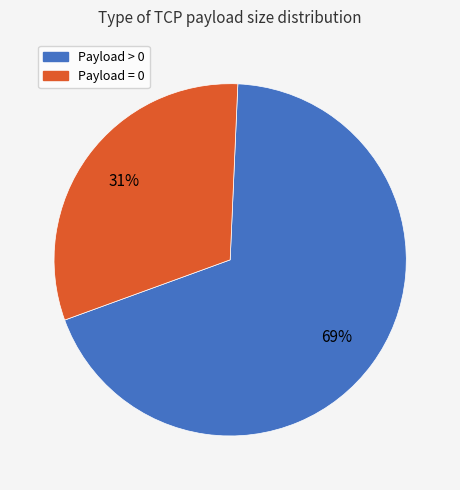

Is there a majority slice in this chart?

Yes